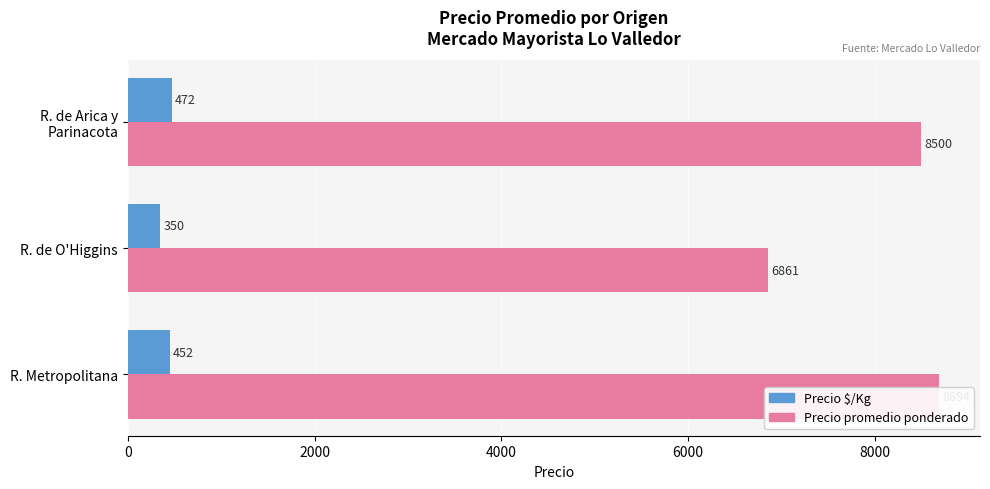

What is the maximum value for Precio promedio ponderado?

8694.5